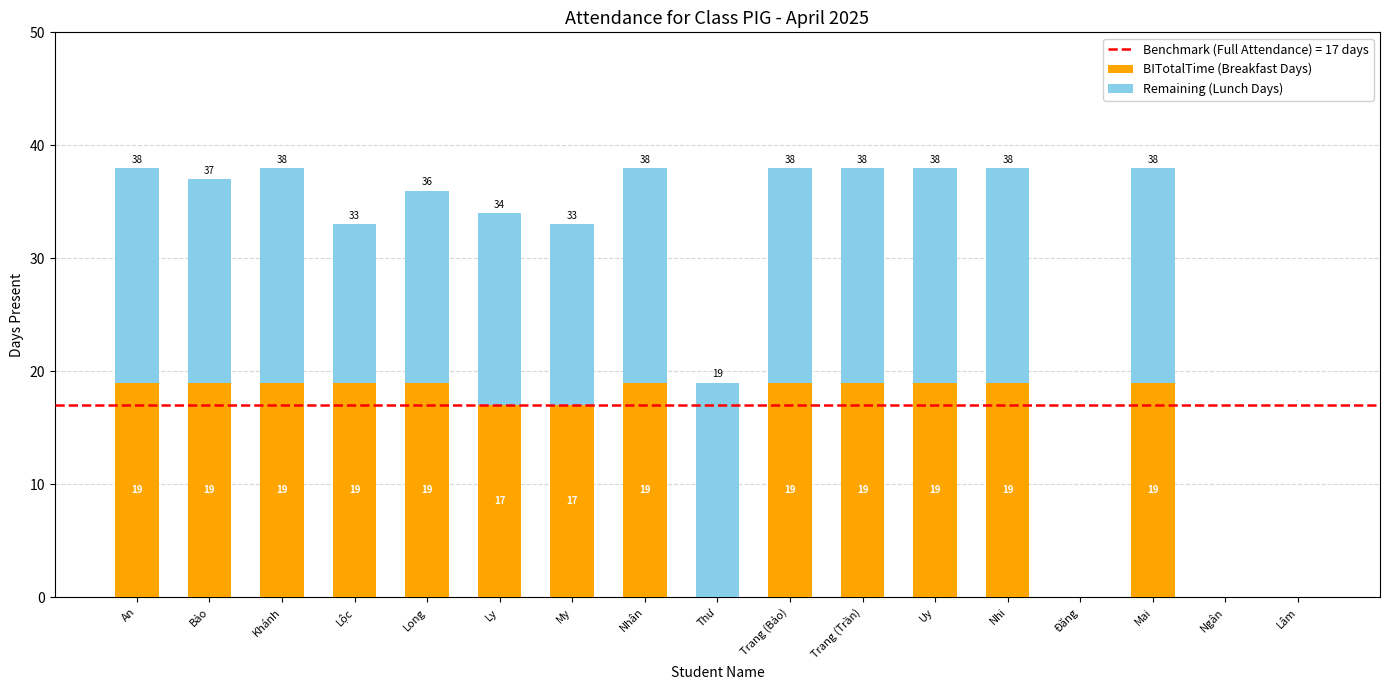

How many positive values does the BITotalTime (Breakfast Days) series have?

13